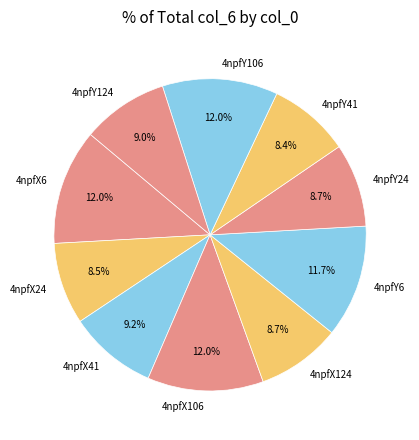

Between 4npfY6 and 4npfY124, which is larger?

4npfY6